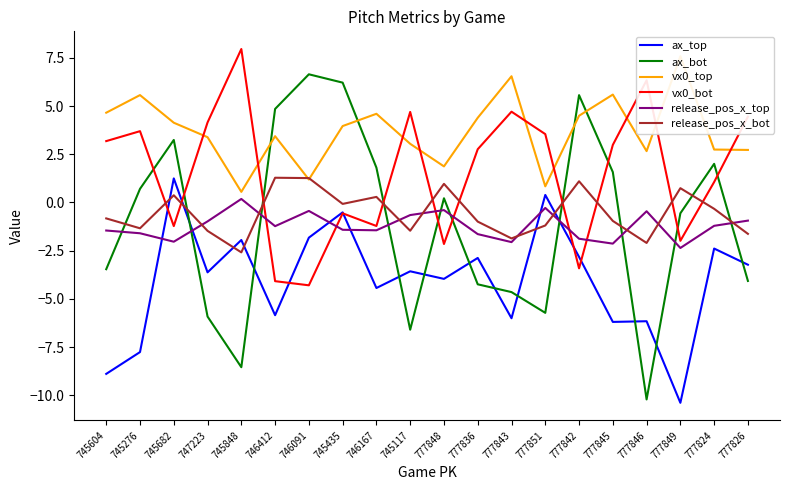

What is the difference between the highest and lowest values at 745117?

11.3